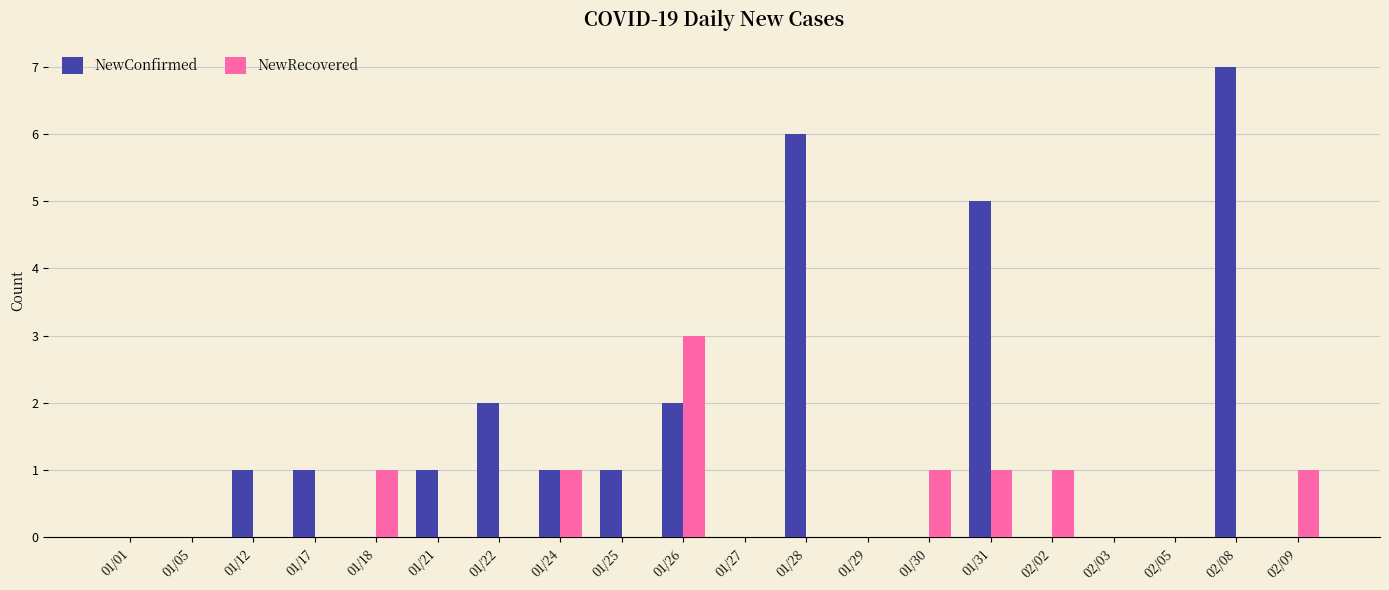

The NewConfirmed series shows -4 at 01/01. True or false?

False